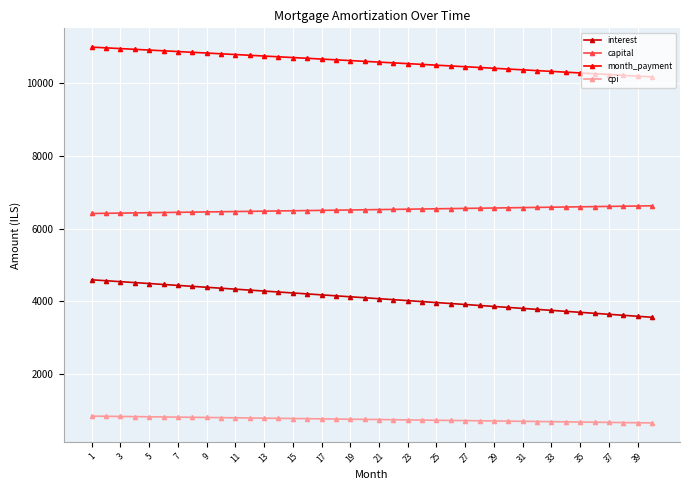

What is the difference between the second highest and second lowest values in the month_payment series?

779.2